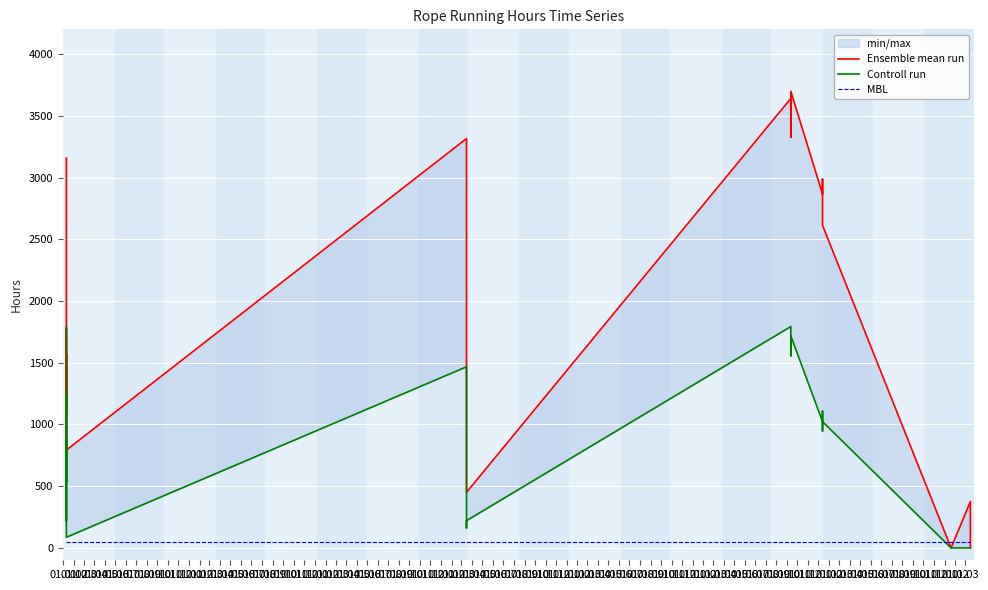

Reading right to left, list all the values displayed in this chart.

Ensemble mean run: 0.0	0.0	0.0	375.7	375.7	0.0	2612.9	2987.4	2928.1	2879.0	2865.5	2865.5	3698.2	3325.7	3640.3	3640.3	450.3	566.5	3315.5	792.4	773.2	1298.5	1773.2	531.1	1572.4	1236.4	1078.3	3157.9
Controll run: 0.0	0.0	0.0	0.0	0.0	0.0	1022.9	1022.9	947.2	1108.9	1022.9	1022.9	1717.3	1555.6	1793.0	1793.0	220.7	160.6	1466.9	86.6	324.0	610.1	1262.8	531.1	884.8	220.7	453.8	1793.0
MBL: 50.0	50.0	50.0	50.0	50.0	50.0	50.0	50.0	50.0	50.0	50.0	50.0	50.0	50.0	50.0	50.0	50.0	50.0	50.0	50.0	50.0	50.0	50.0	50.0	50.0	50.0	50.0	50.0